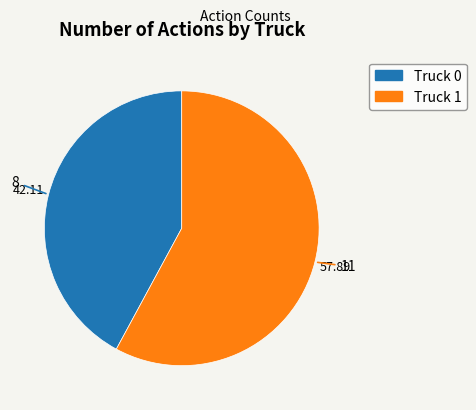

True or false: Truck 1 accounts for 58% of the total.

True